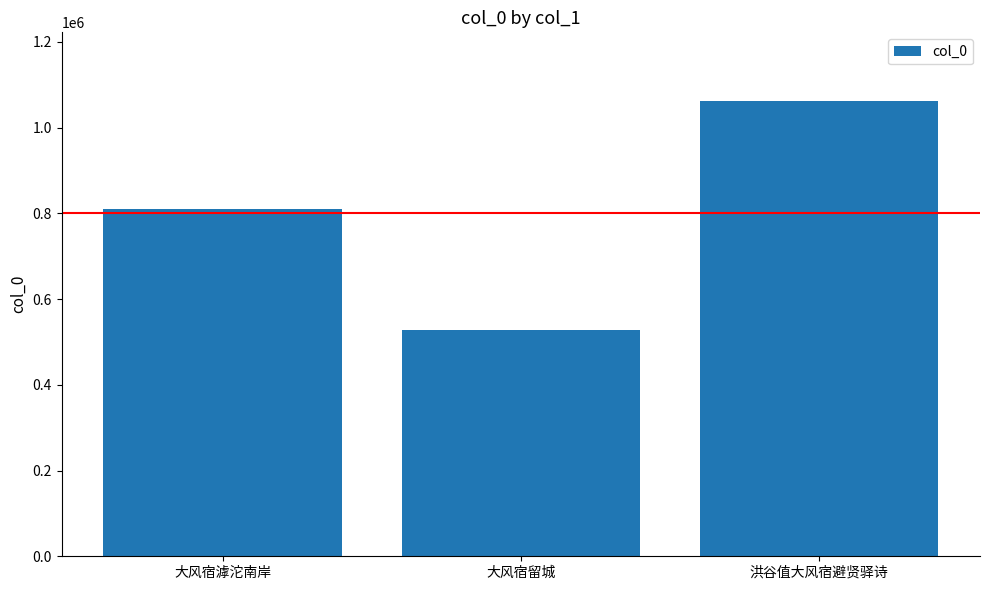

The value at 大风宿滹沱南岸 is 808990. True or false?

True